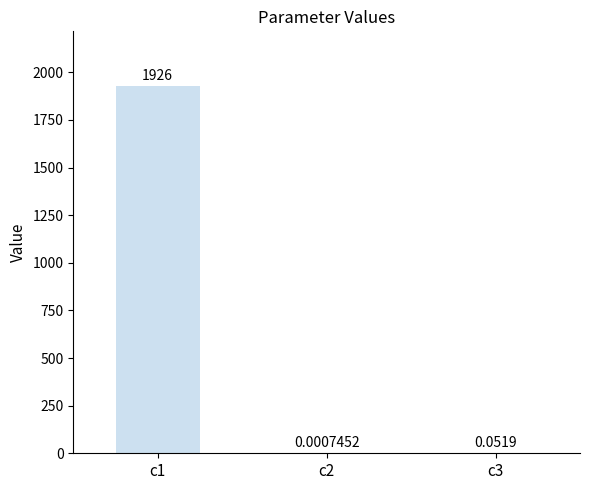

Between c1 and c2, which is larger?

c1